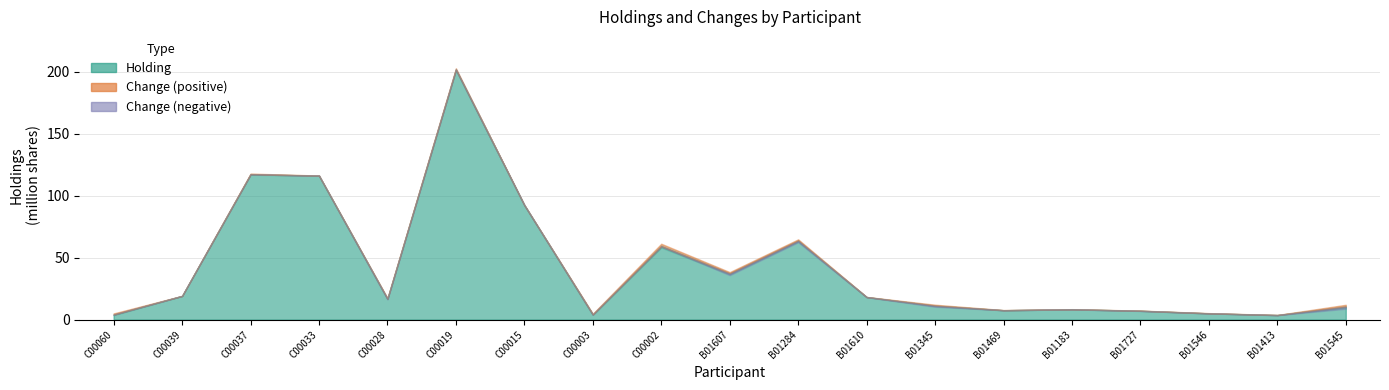

The value of Change at B01546 is 200000. True or false?

True